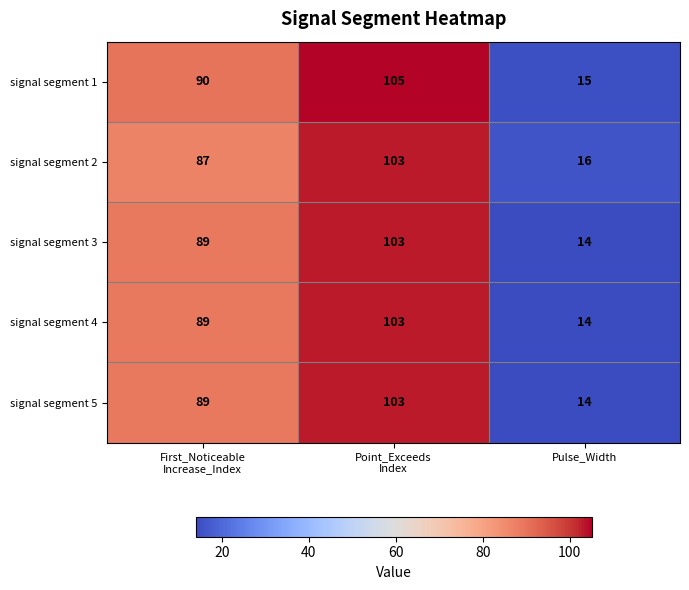

What is the minimum value shown in the chart?

14